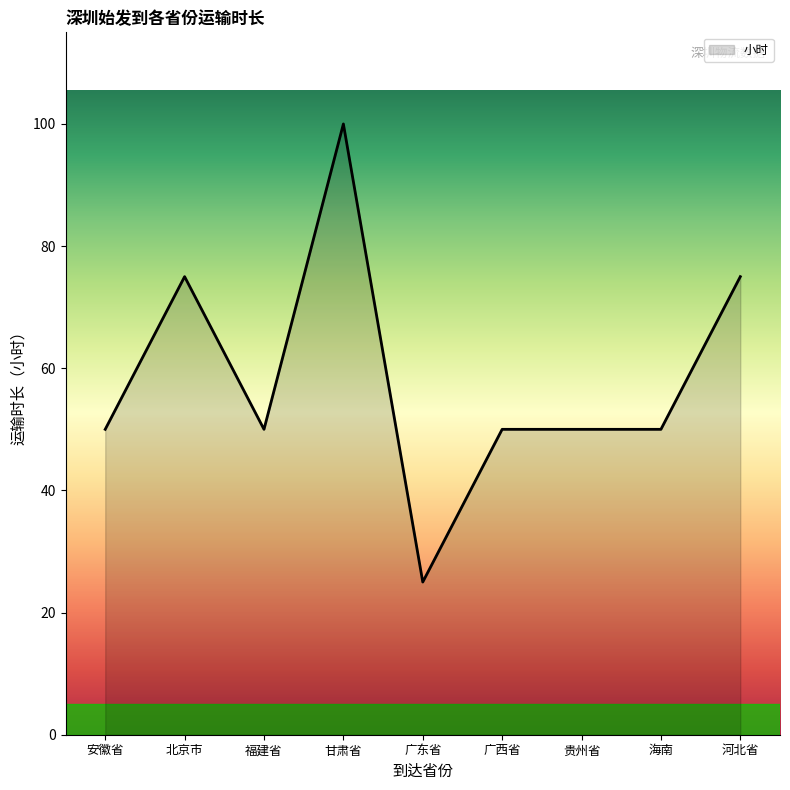

What is the approximate value at 贵州省?

50